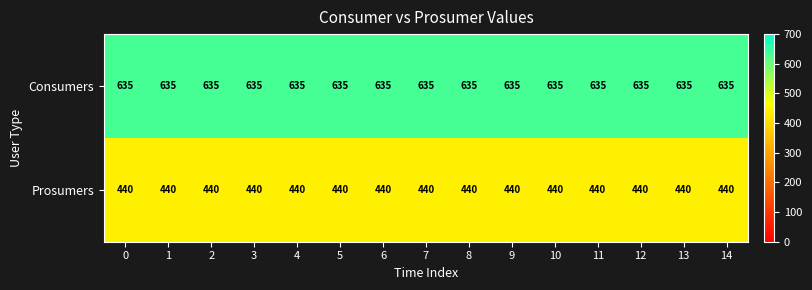

The Prosumers series shows 186 at 12. True or false?

False